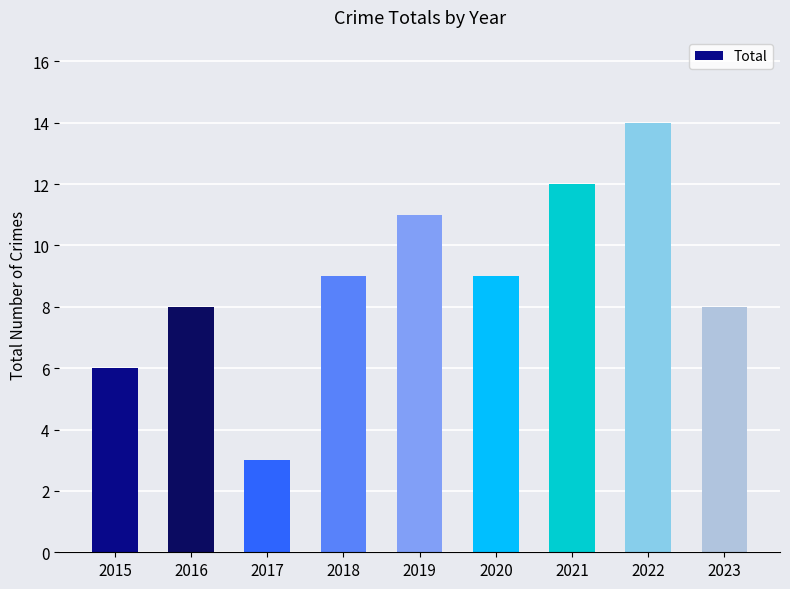

What is the smallest value displayed?

3